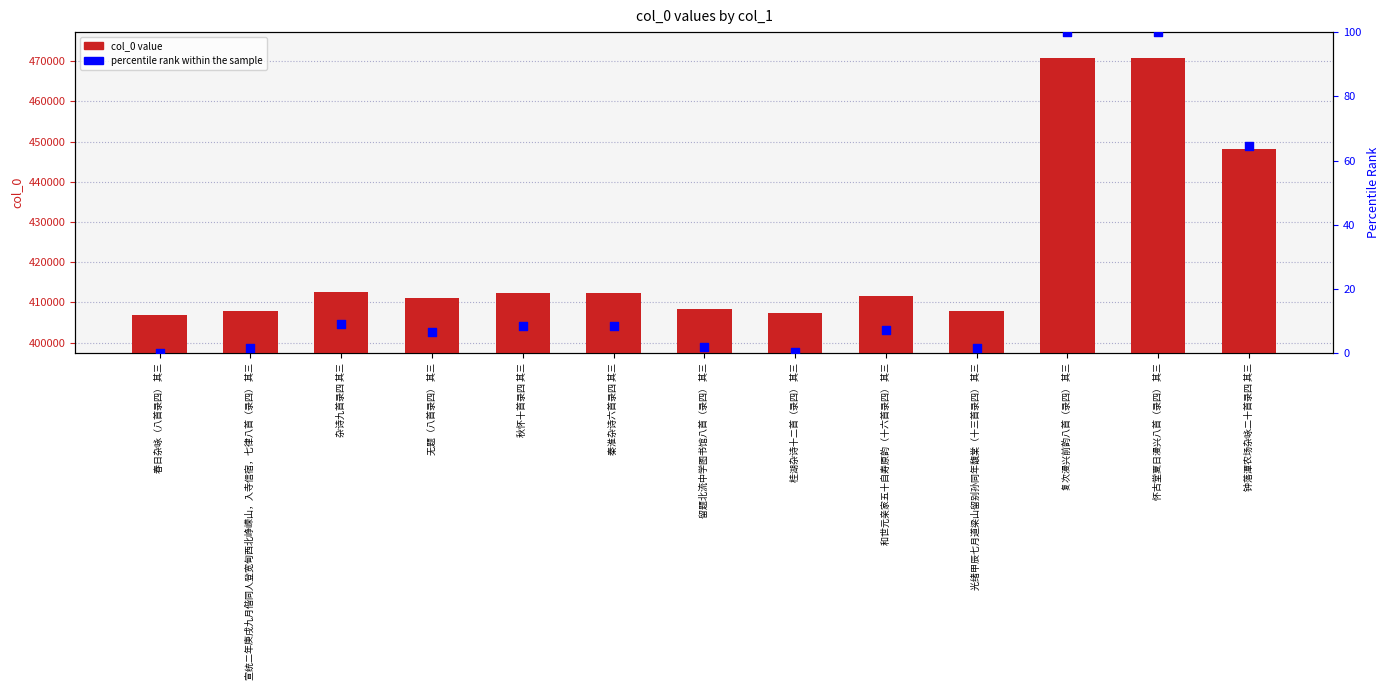

At which category is the sum across all series the highest?

复次漫兴前韵八首（录四） 其三